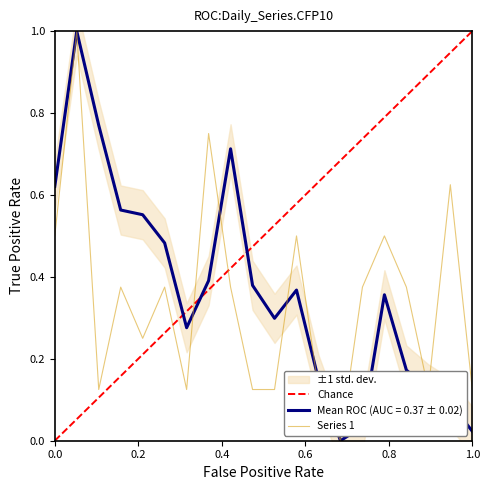

What is the maximum value for Series 1?

1.0